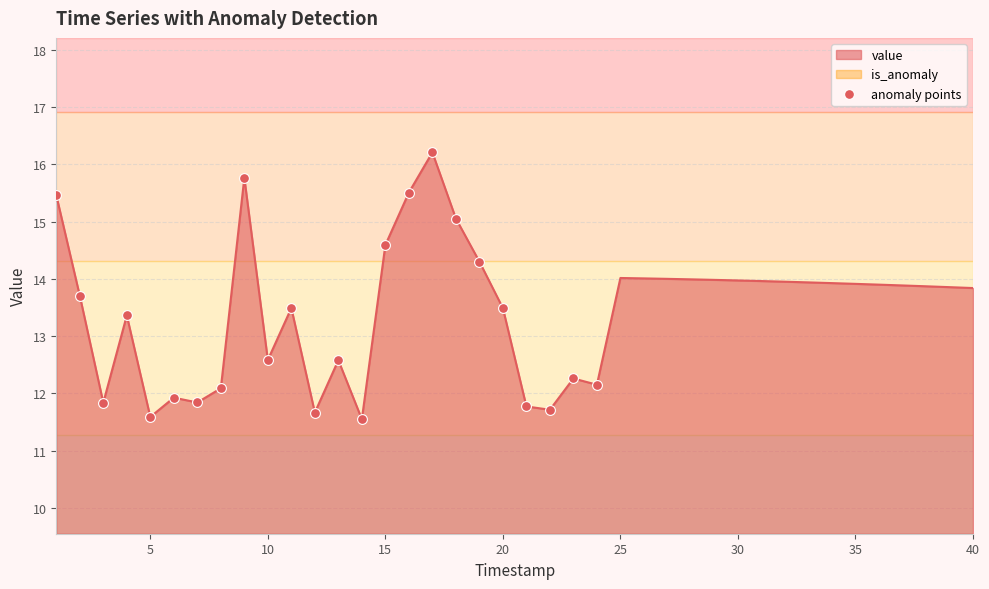

True or false: value has a value of 12.6 at 10.

True